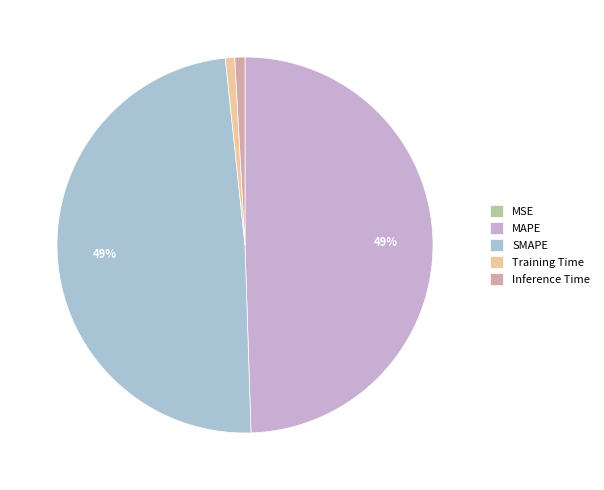

To the nearest percent, what portion does Inference Time represent?

1%